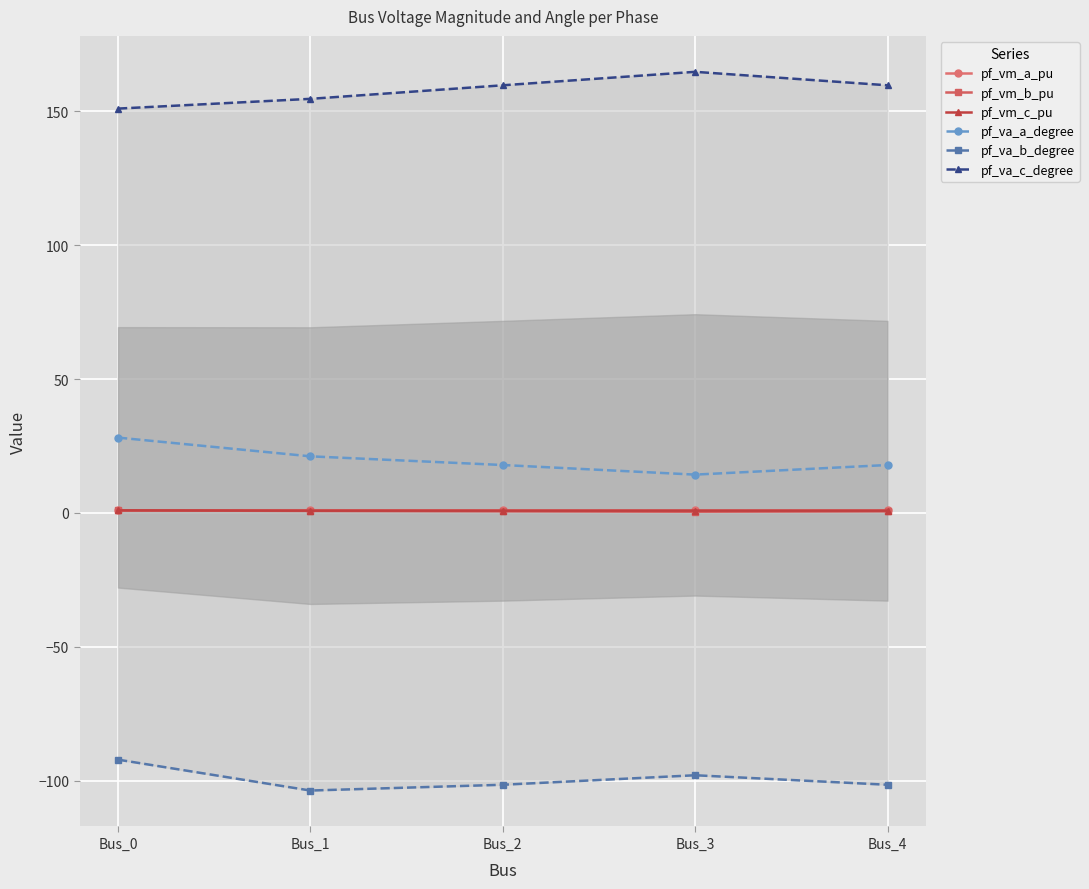

Is it true that pf_va_c_degree equals 159.6 at Bus_2?

True